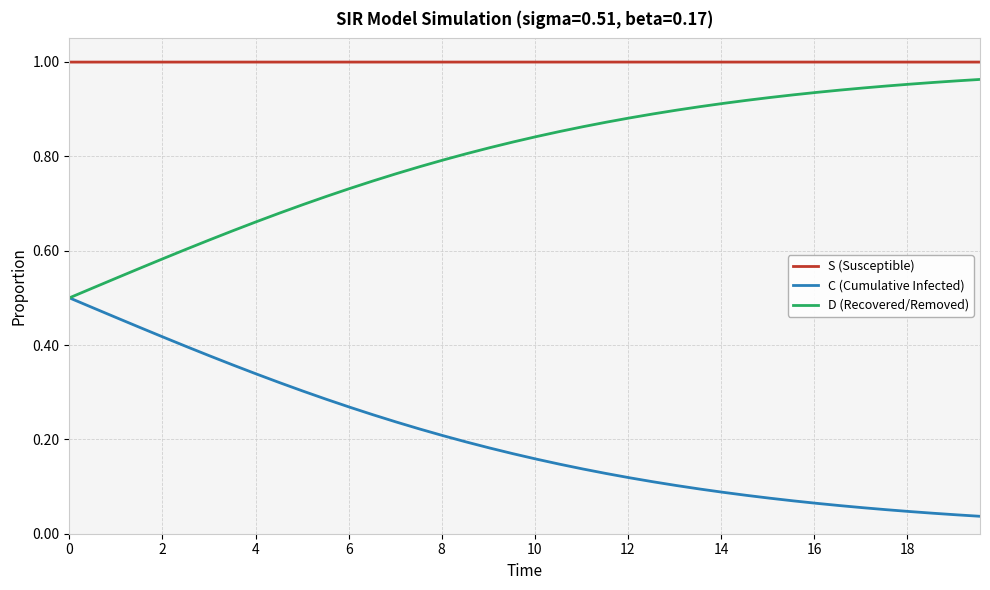

How many distinct data groups are displayed?

3